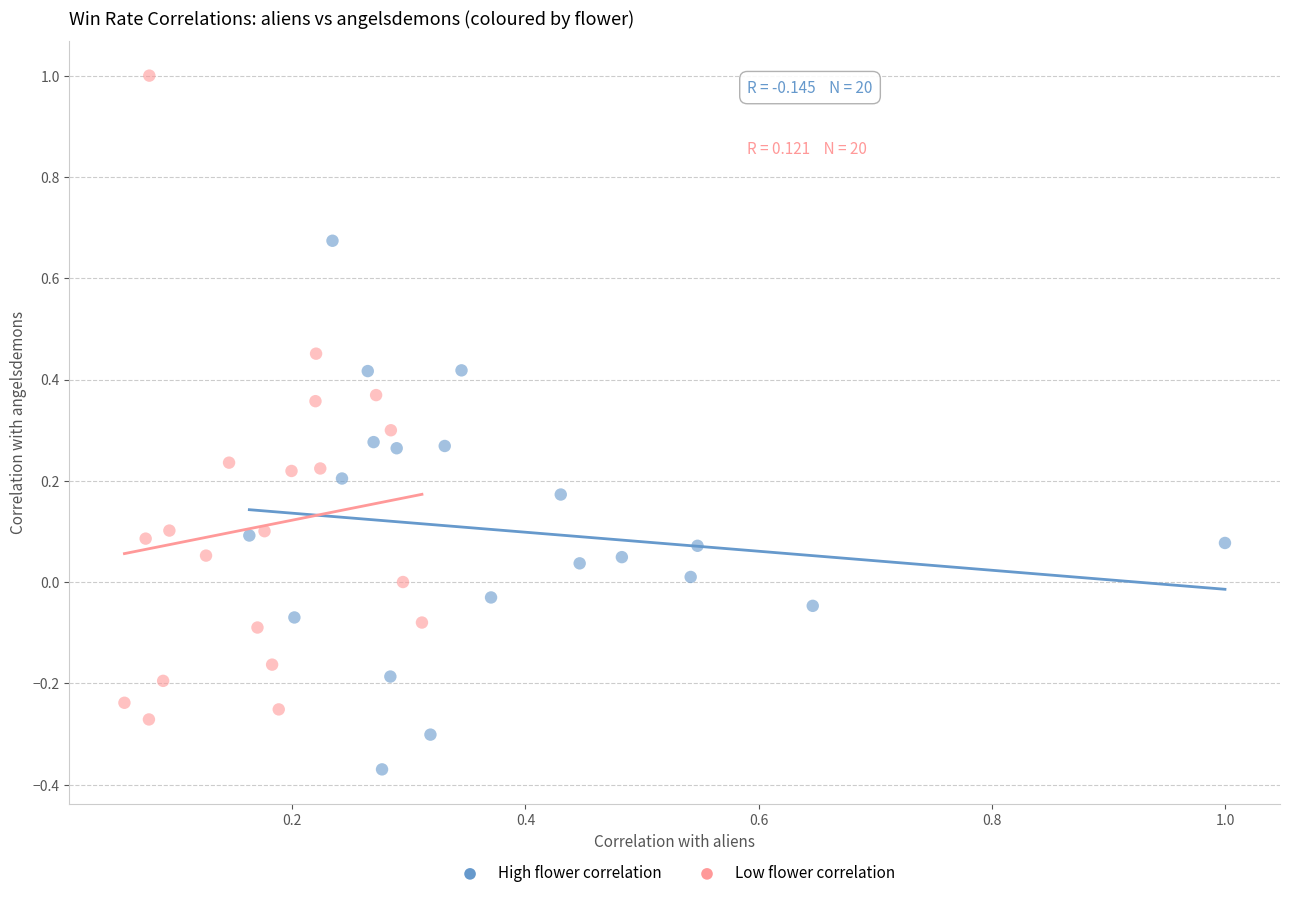

Which series has the largest Y range (max minus min)?

Low flower correlation